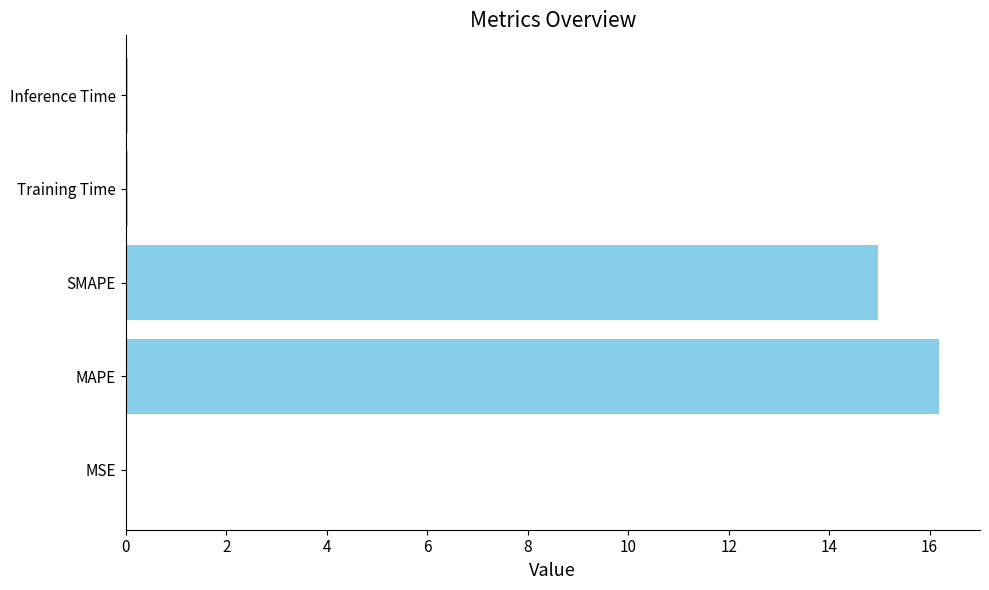

Where is the data nearest to the value 8?

SMAPE